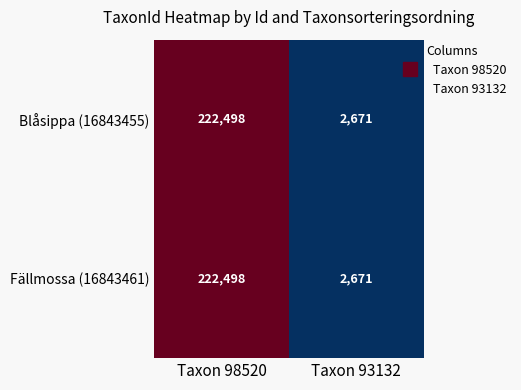

Which label corresponds to the largest value in the chart?

Taxon 98520